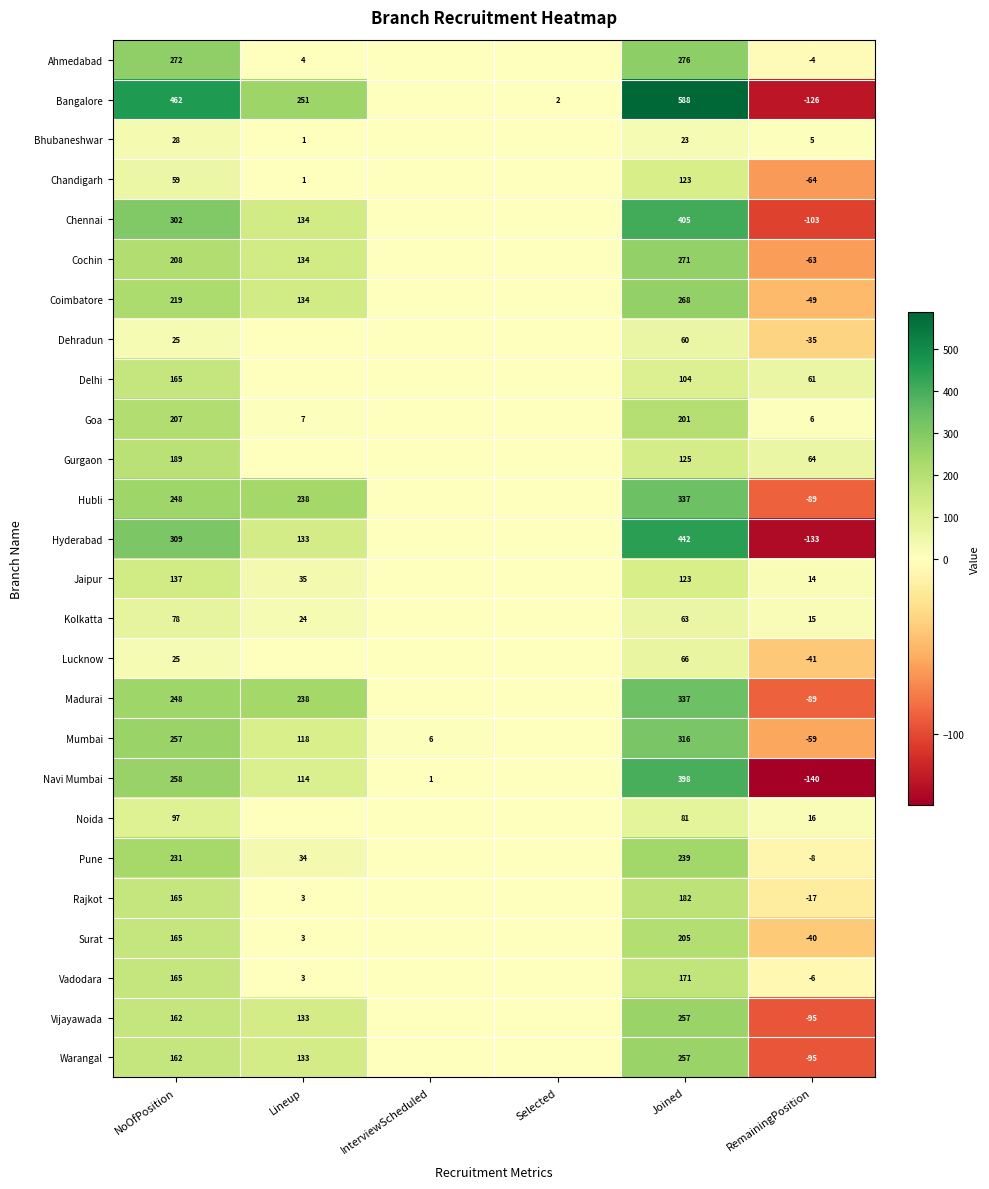

How many distinct data groups are displayed?

26